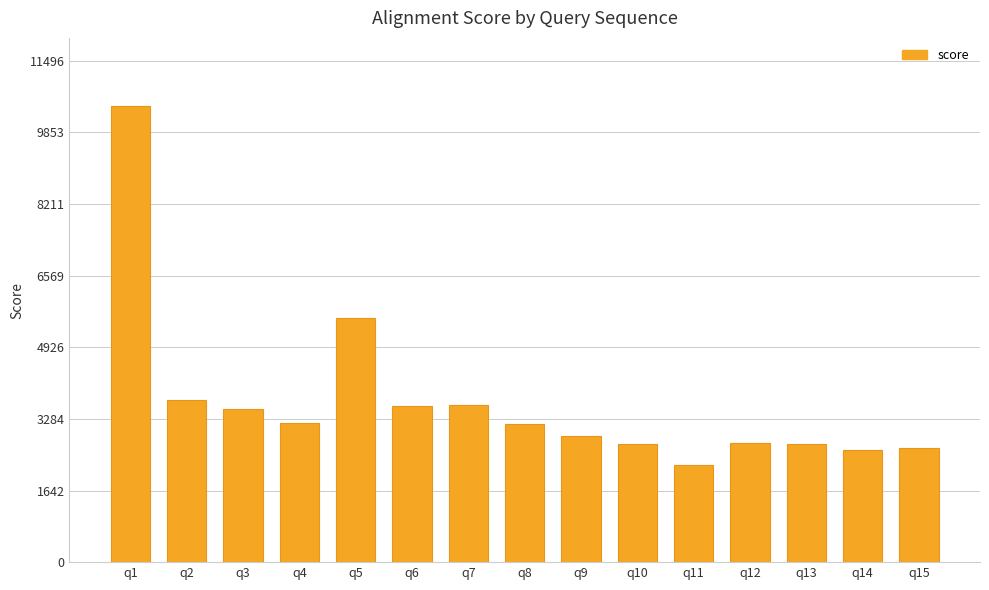

What is the average value?

3687